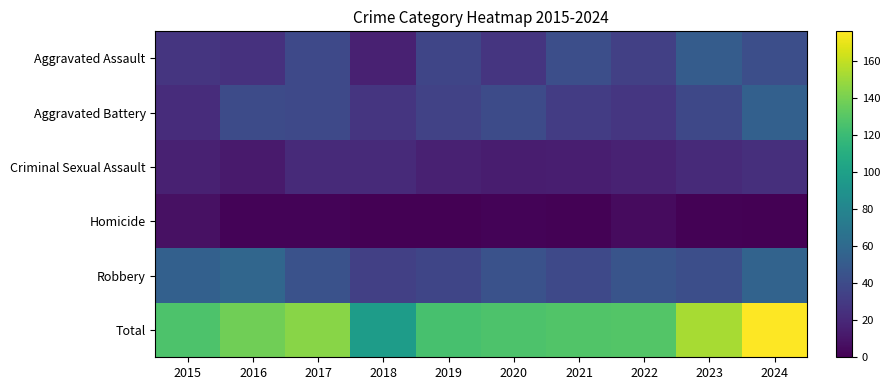

At how many categories does at least one series exceed 117?

9